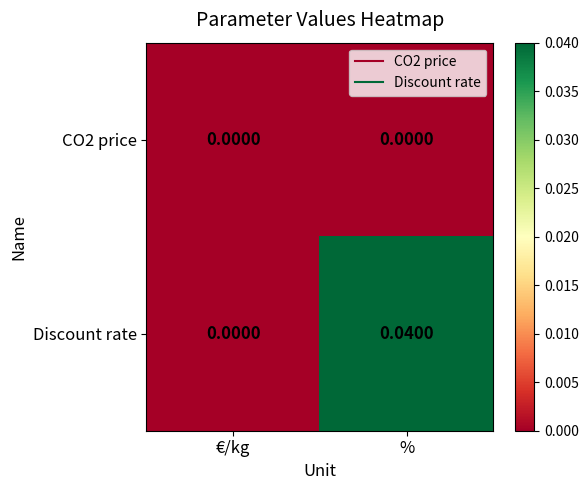

Which series has the largest total across all categories?

Discount rate